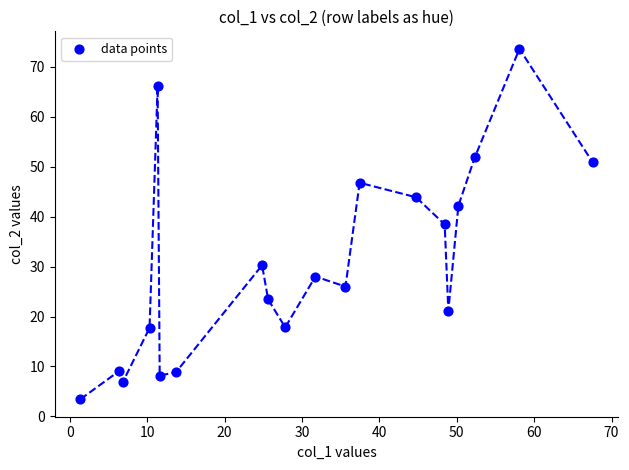

What is the range of X values (max minus min)?

66.2